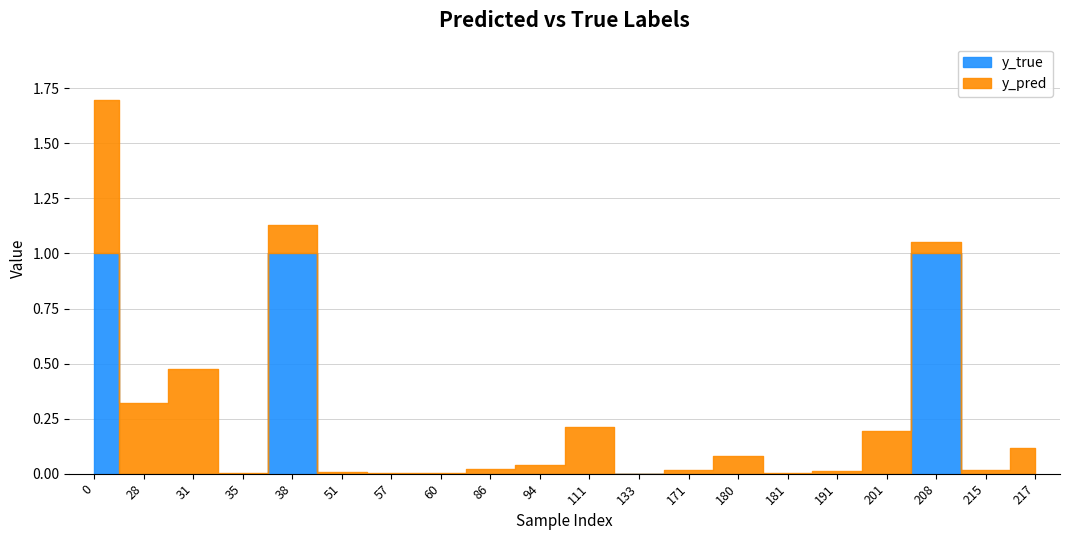

Is the value of y_true at 215 greater than the value of y_pred at 57?

No